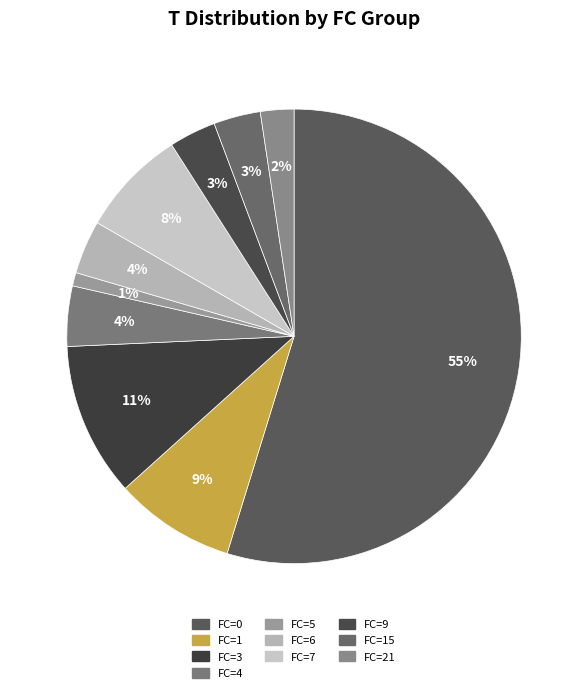

How many slices are in this pie chart?

10